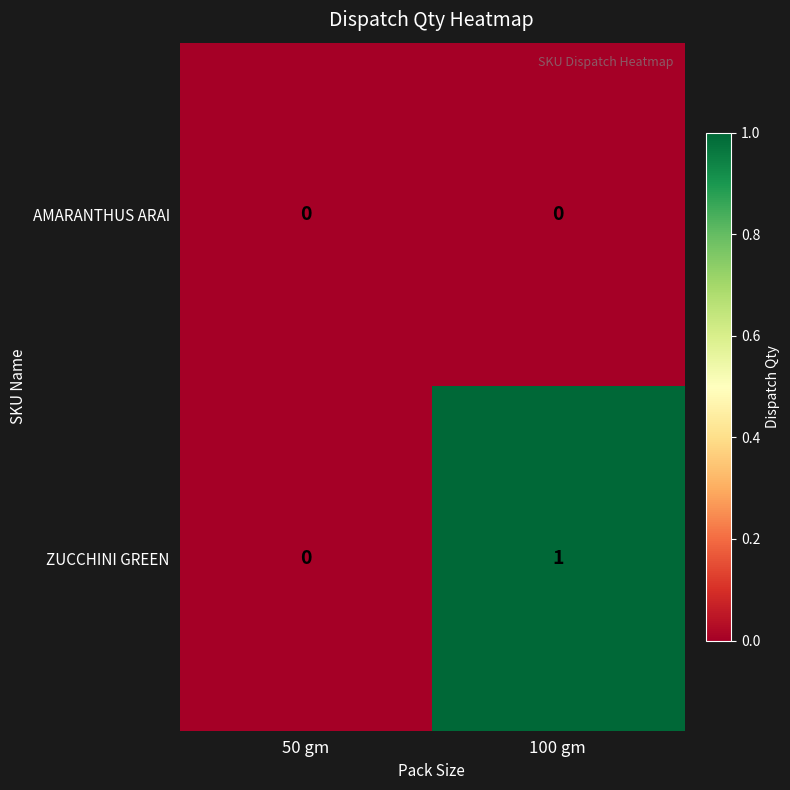

At which category is the sum across all series the highest?

100 gm